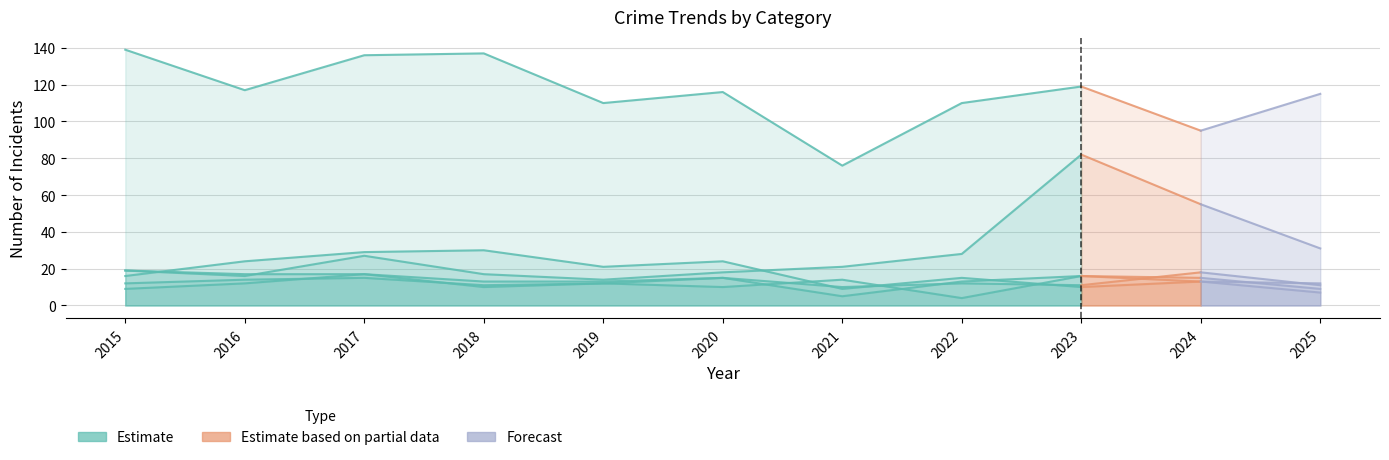

Is the value of Burglary at 2022 greater than the value of Aggravated Assault at 2025?

Yes